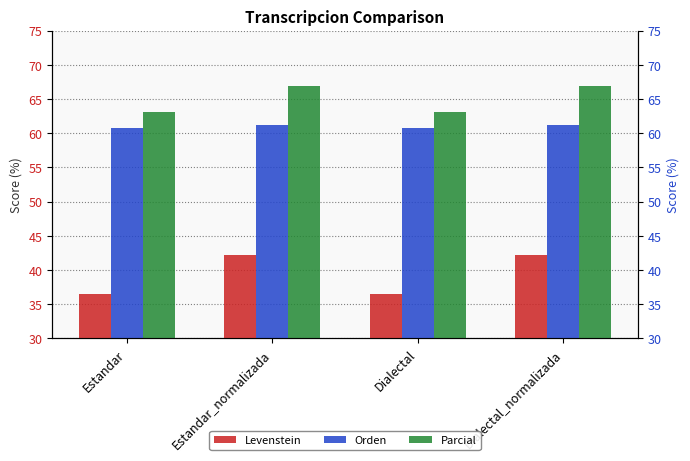

Which series has the widest spread of values?

Levenstein